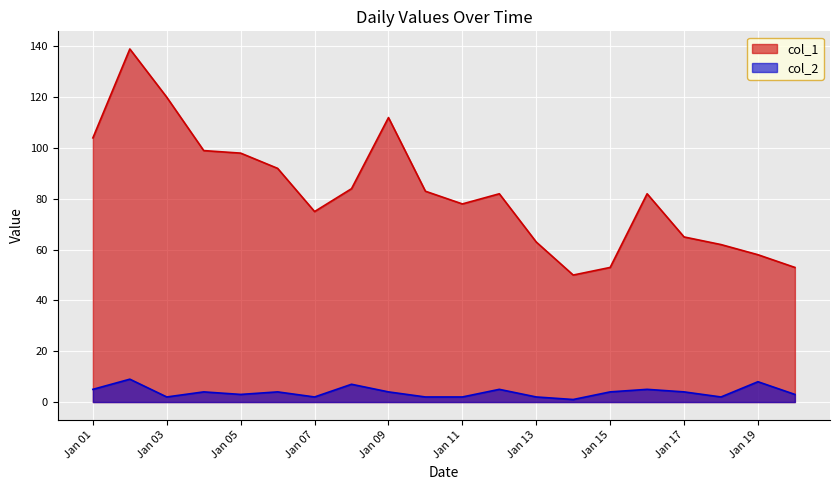

True or false: col_2 and col_1 intersect in this chart.

False